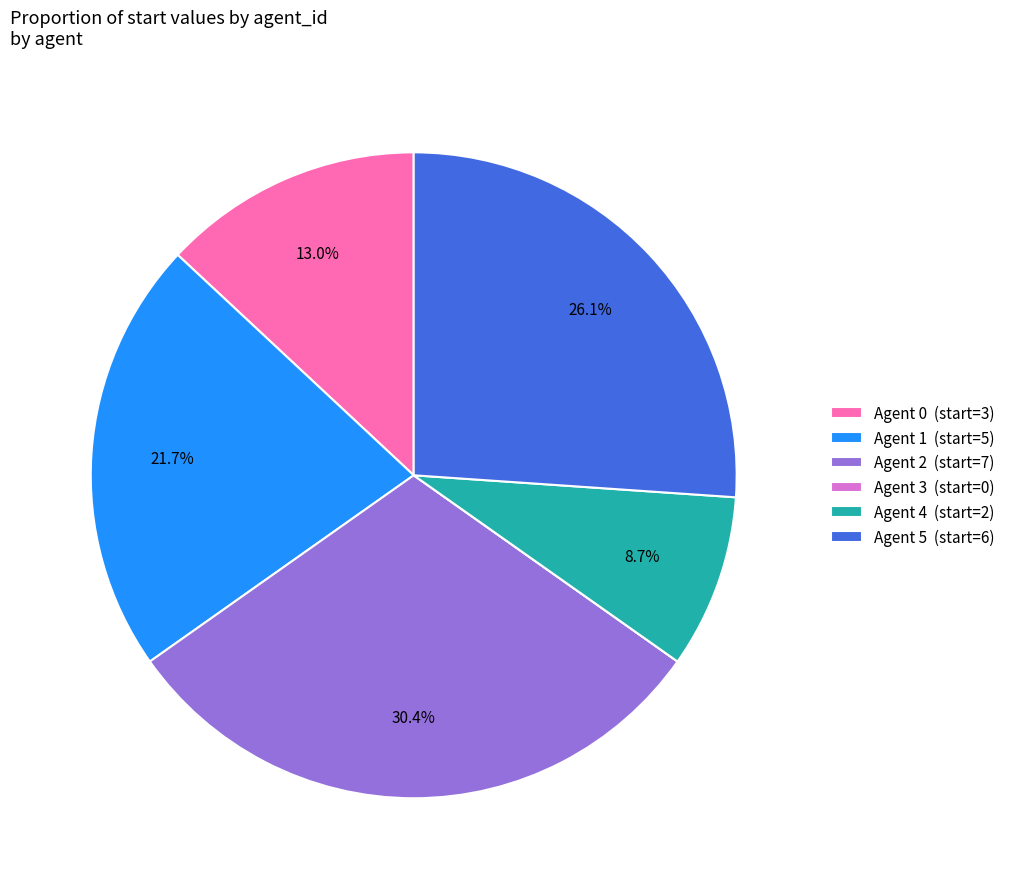

What portion of the pie excludes Agent 0 (start=3)?

87.0%